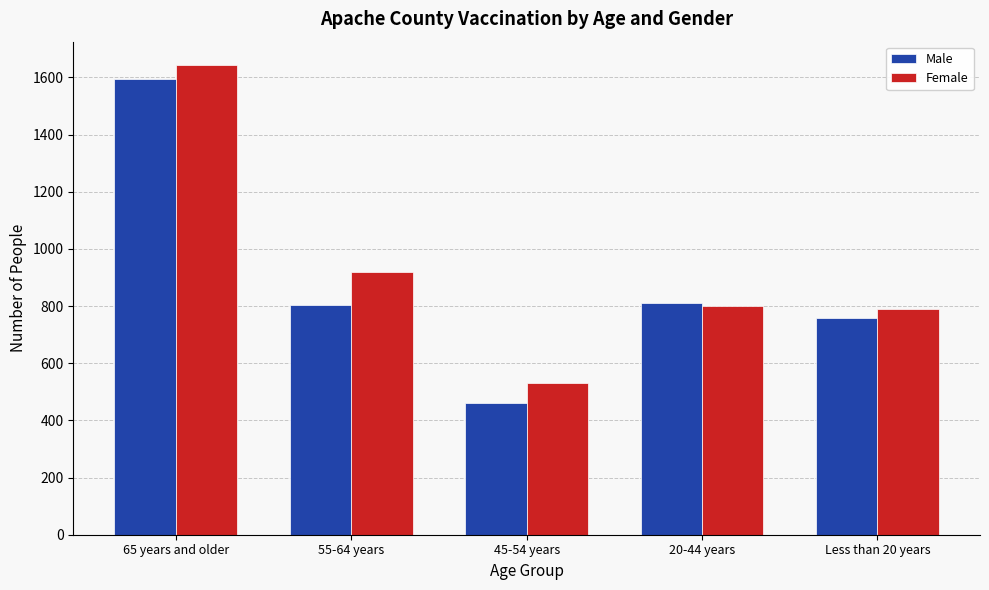

Which series has the widest spread of values?

Male